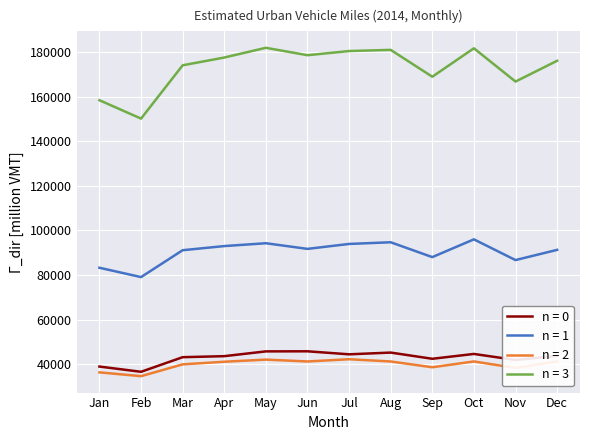

What is the spread (max minus min) of values at Jul?

138350